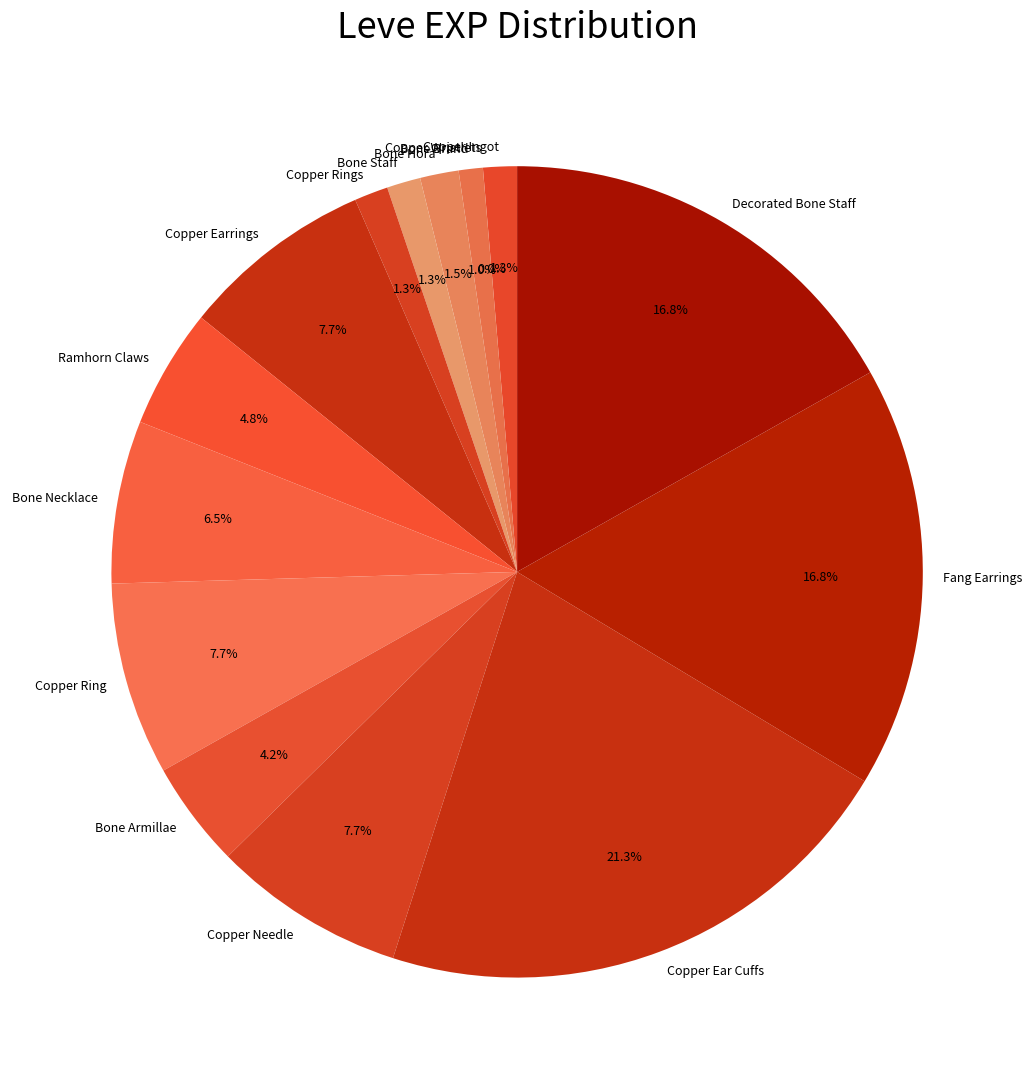

To the nearest percent, what portion does Decorated Bone Staff represent?

17%